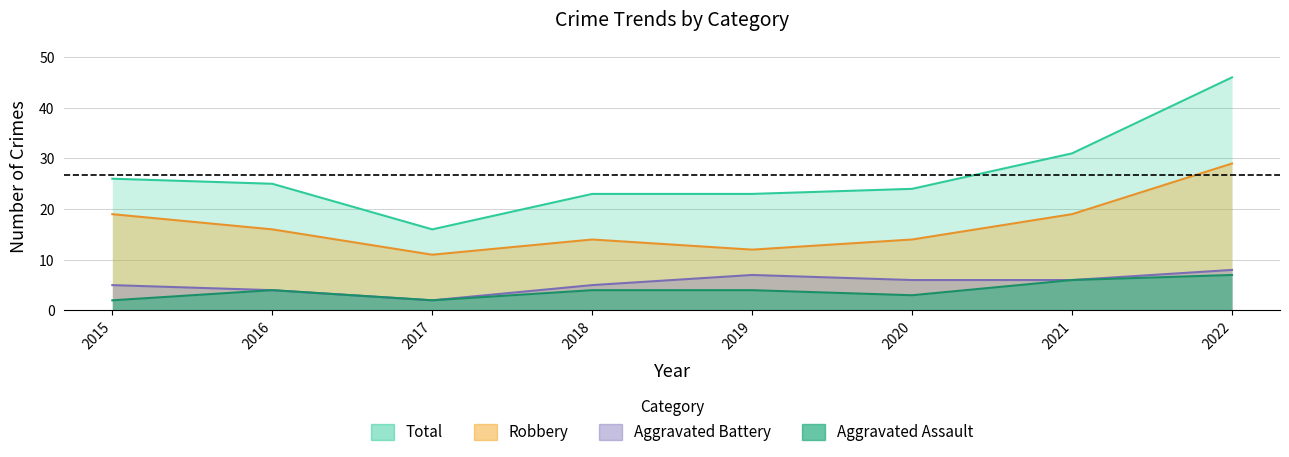

What is the sum of the Total values at 2018 and 2017?

39